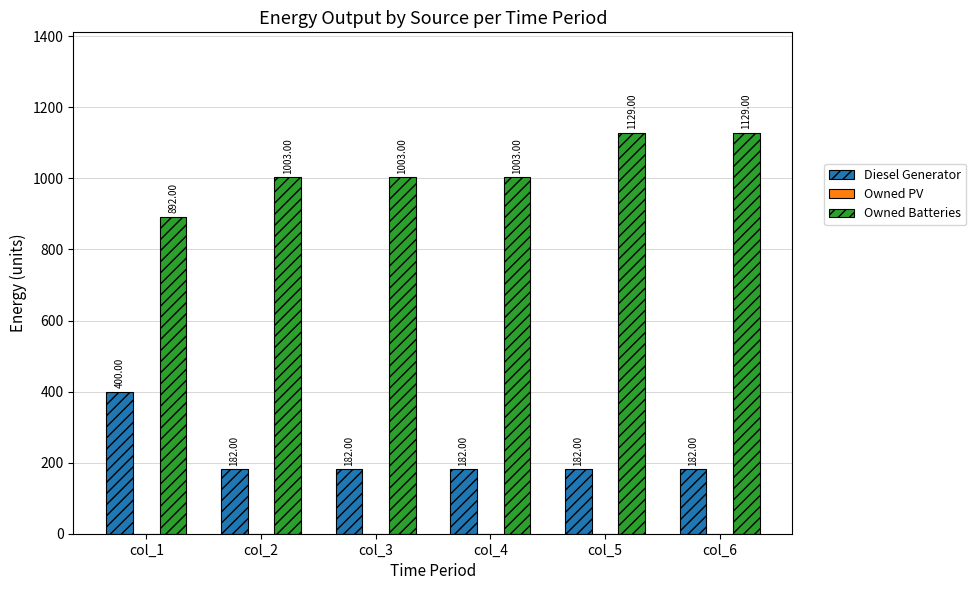

Are the bars grouped side by side (vs. stacked)?

Yes